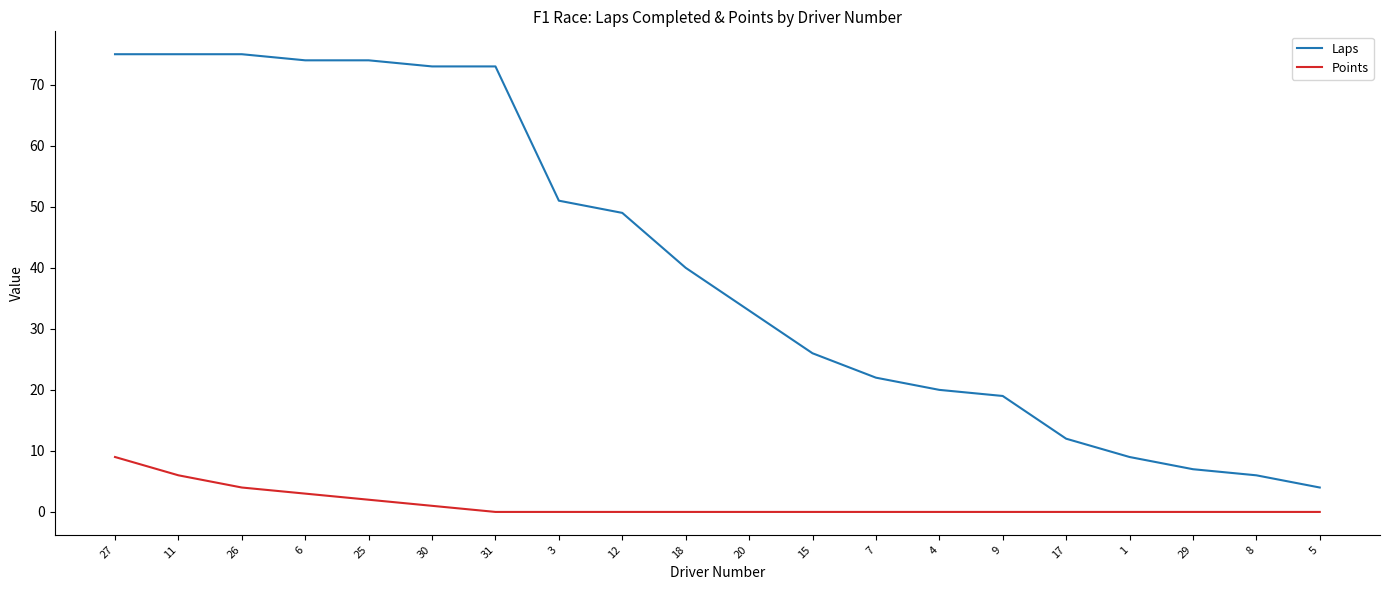

How many values in the Laps series are below 40?

10